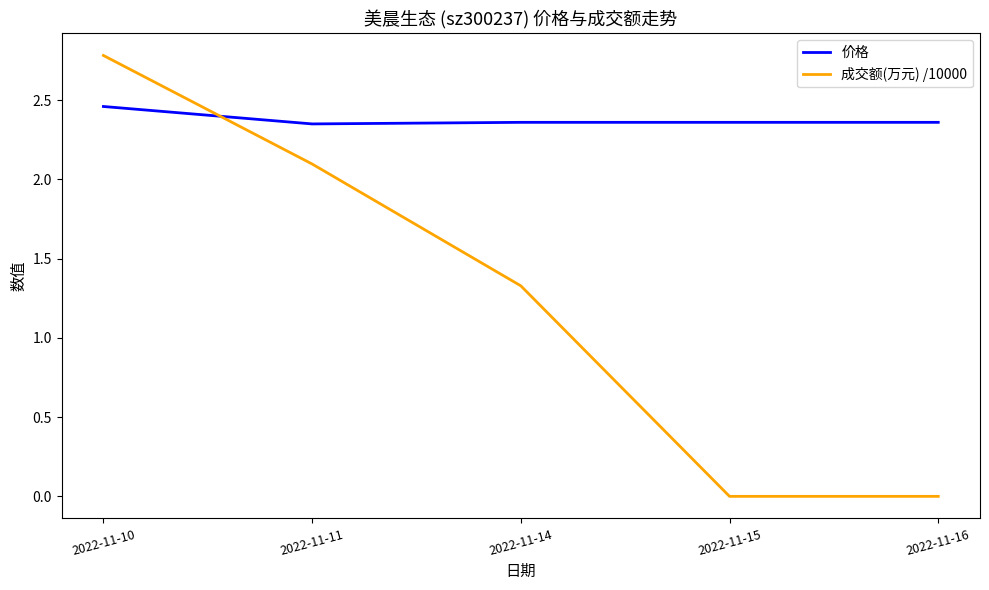

Which category has the highest value across all series?

2022-11-10